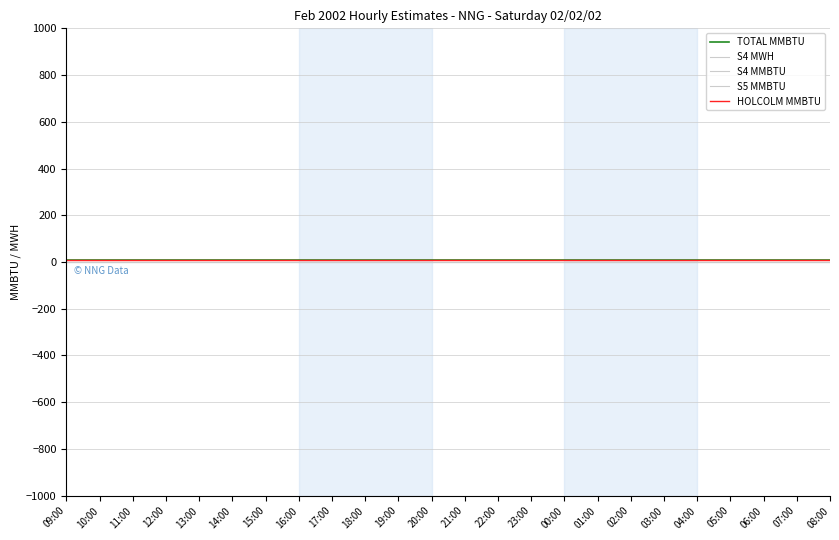

Rank the categories by S5 MMBTU value from lowest to highest.

09:00, 10:00, 11:00, 12:00, 13:00, 14:00, 15:00, 16:00, 17:00, 18:00, 19:00, 20:00, 21:00, 22:00, 23:00, 00:00, 01:00, 02:00, 03:00, 04:00, 05:00, 06:00, 07:00, 08:00